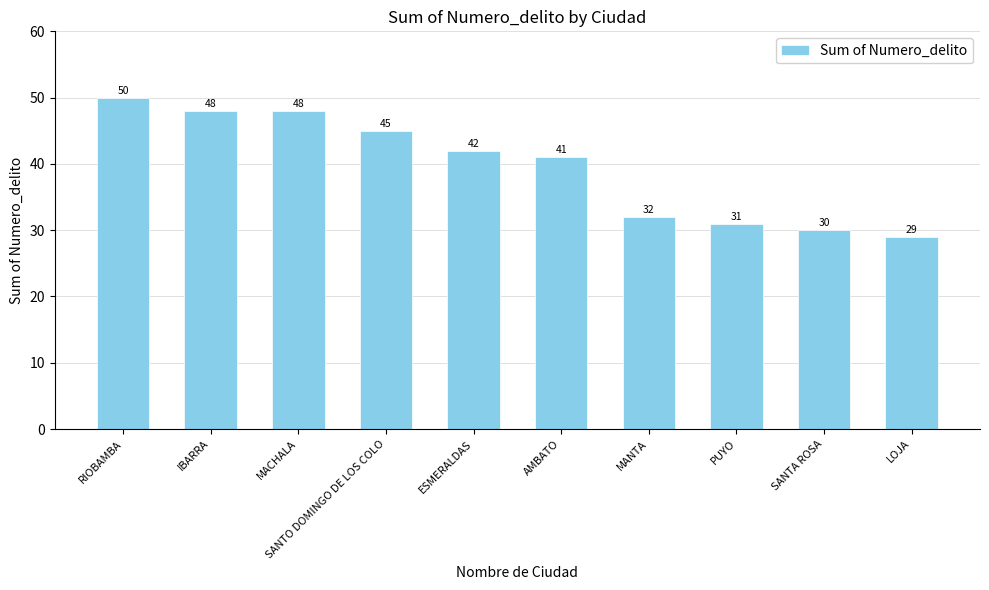

Which label corresponds to the smallest value in the chart?

LOJA